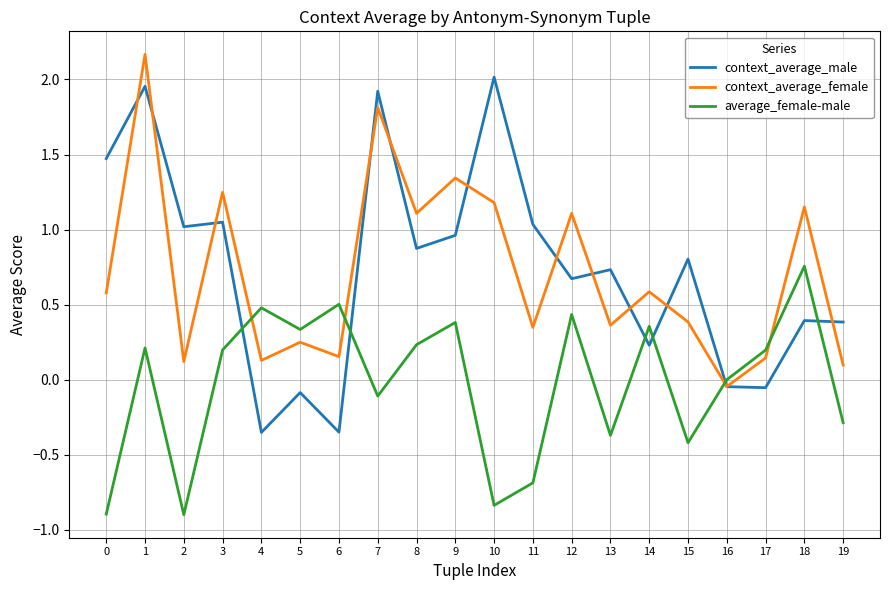

Which series has the largest range (max minus min)?

context_average_male